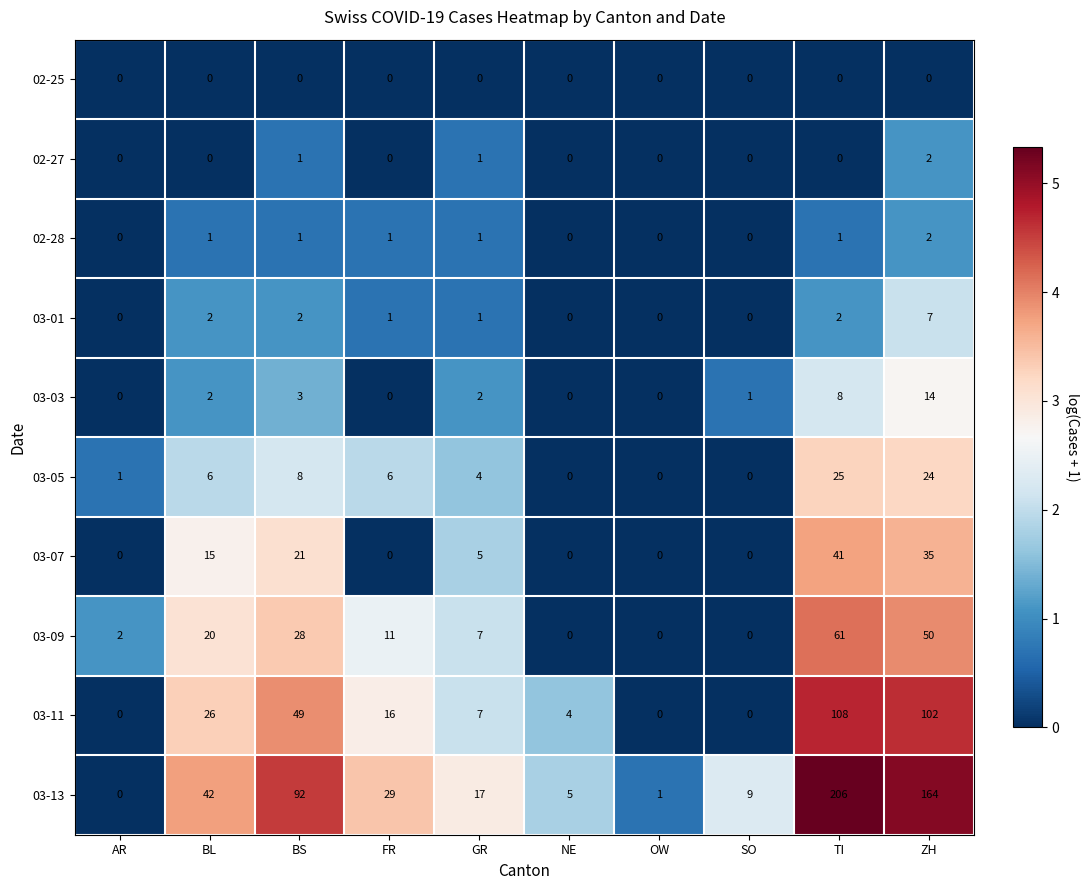

How many values in the 03-11 series are below 16?

5